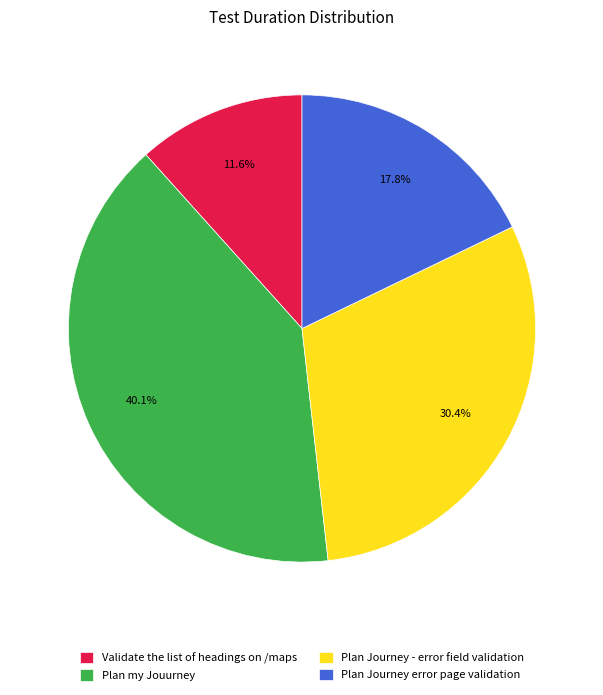

Is it true that Plan my Jouurney is 51% of the pie?

False